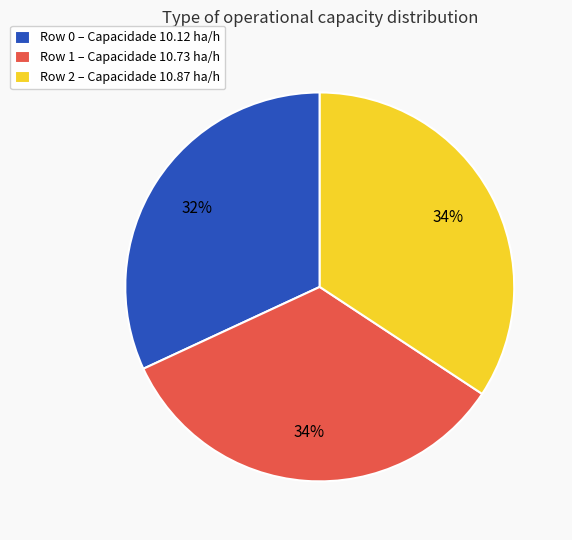

Is the sum of Row 0 and Row 1 greater than half?

Yes